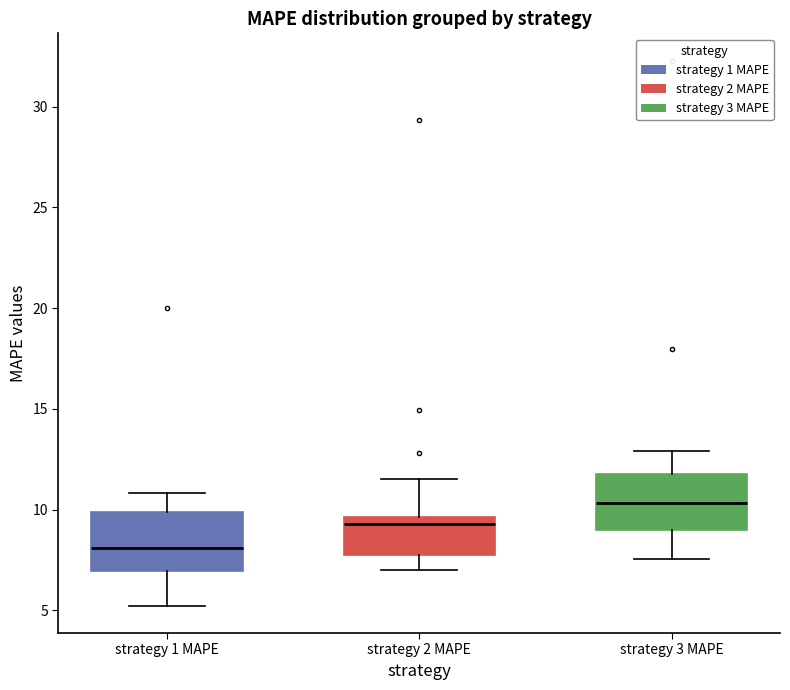

Reading left to right, transcribe this box plot: for each box, give where its median line is, the range the box spans, and where its two whiskers end, as read against the y-axis. The values are not printed on the chart, so give them approximately, as read against the axis.

strategy 1 MAPE: median 8.0, box 7.0 to 10.0, whiskers 5.0 to 11.0
strategy 2 MAPE: median 9.5 (just below the box's upper edge), box 8.0 to 9.5, whiskers 7.0 to 11.5
strategy 3 MAPE: median 10.5, box 9.0 to 11.5, whiskers 7.5 to 13.0